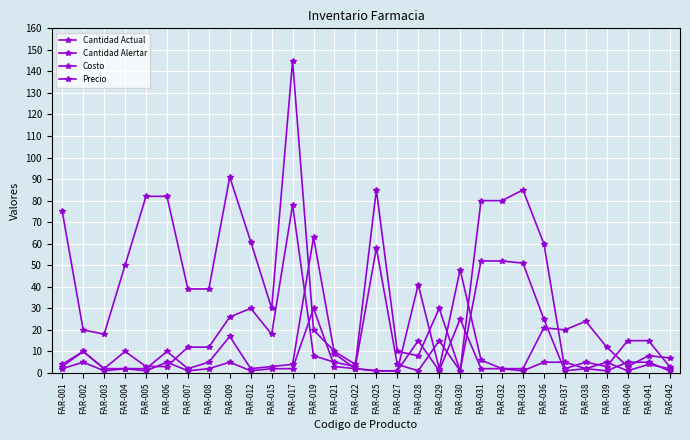

True or false: Cantidad Alertar has more than 2 points higher than both neighbors.

True